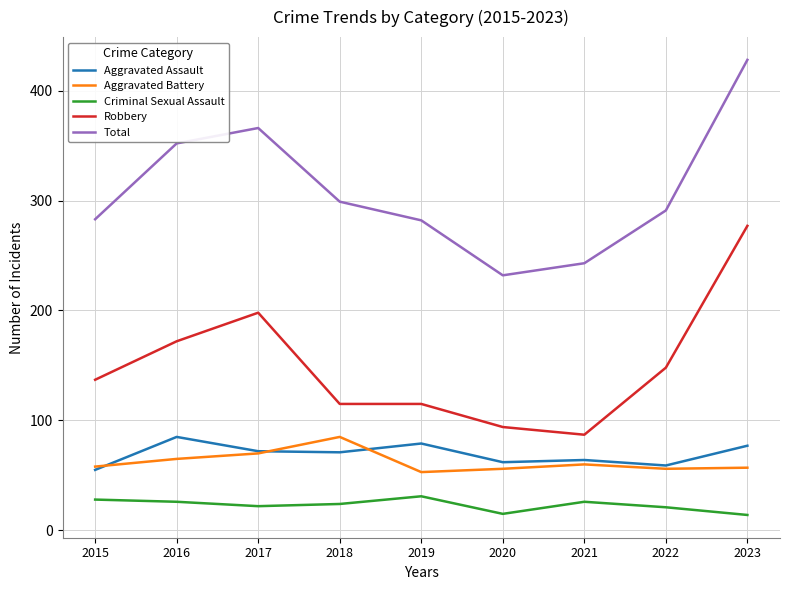

Which category has the lowest value in the Total series?

2020